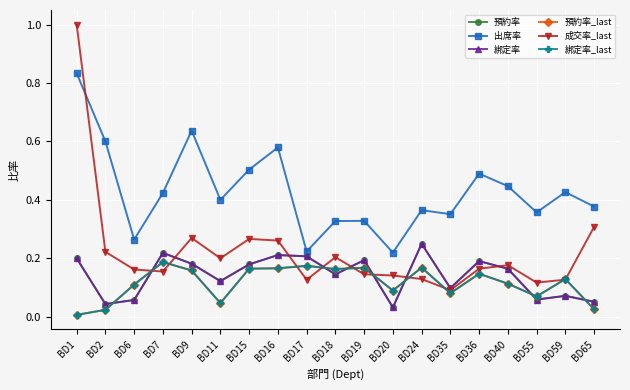

Reading left to right, extract all data points from this chart.

預約率: BD1=0.2	BD2=0.0	BD6=0.1	BD7=0.2	BD9=0.2	BD11=0.1	BD15=0.2	BD16=0.2	BD17=0.2	BD18=0.1	BD19=0.2	BD20=0.0	BD24=0.2	BD35=0.1	BD36=0.2	BD40=0.2	BD55=0.1	BD59=0.1	BD65=0.1
出席率: BD1=0.8	BD2=0.6	BD6=0.3	BD7=0.4	BD9=0.6	BD11=0.4	BD15=0.5	BD16=0.6	BD17=0.2	BD18=0.3	BD19=0.3	BD20=0.2	BD24=0.4	BD35=0.4	BD36=0.5	BD40=0.4	BD55=0.4	BD59=0.4	BD65=0.4
綁定率: BD1=0.2	BD2=0.0	BD6=0.1	BD7=0.2	BD9=0.2	BD11=0.1	BD15=0.2	BD16=0.2	BD17=0.2	BD18=0.1	BD19=0.2	BD20=0.0	BD24=0.2	BD35=0.1	BD36=0.2	BD40=0.2	BD55=0.1	BD59=0.1	BD65=0.1
預約率_last: BD1=0.0	BD2=0.0	BD6=0.1	BD7=0.2	BD9=0.2	BD11=0.0	BD15=0.2	BD16=0.2	BD17=0.2	BD18=0.2	BD19=0.2	BD20=0.1	BD24=0.2	BD35=0.1	BD36=0.1	BD40=0.1	BD55=0.1	BD59=0.1	BD65=0.0
成交率_last: BD1=1.0	BD2=0.2	BD6=0.2	BD7=0.2	BD9=0.3	BD11=0.2	BD15=0.3	BD16=0.3	BD17=0.1	BD18=0.2	BD19=0.1	BD20=0.1	BD24=0.1	BD35=0.1	BD36=0.2	BD40=0.2	BD55=0.1	BD59=0.1	BD65=0.3
綁定率_last: BD1=0.0	BD2=0.0	BD6=0.1	BD7=0.2	BD9=0.2	BD11=0.0	BD15=0.2	BD16=0.2	BD17=0.2	BD18=0.2	BD19=0.2	BD20=0.1	BD24=0.2	BD35=0.1	BD36=0.1	BD40=0.1	BD55=0.1	BD59=0.1	BD65=0.0